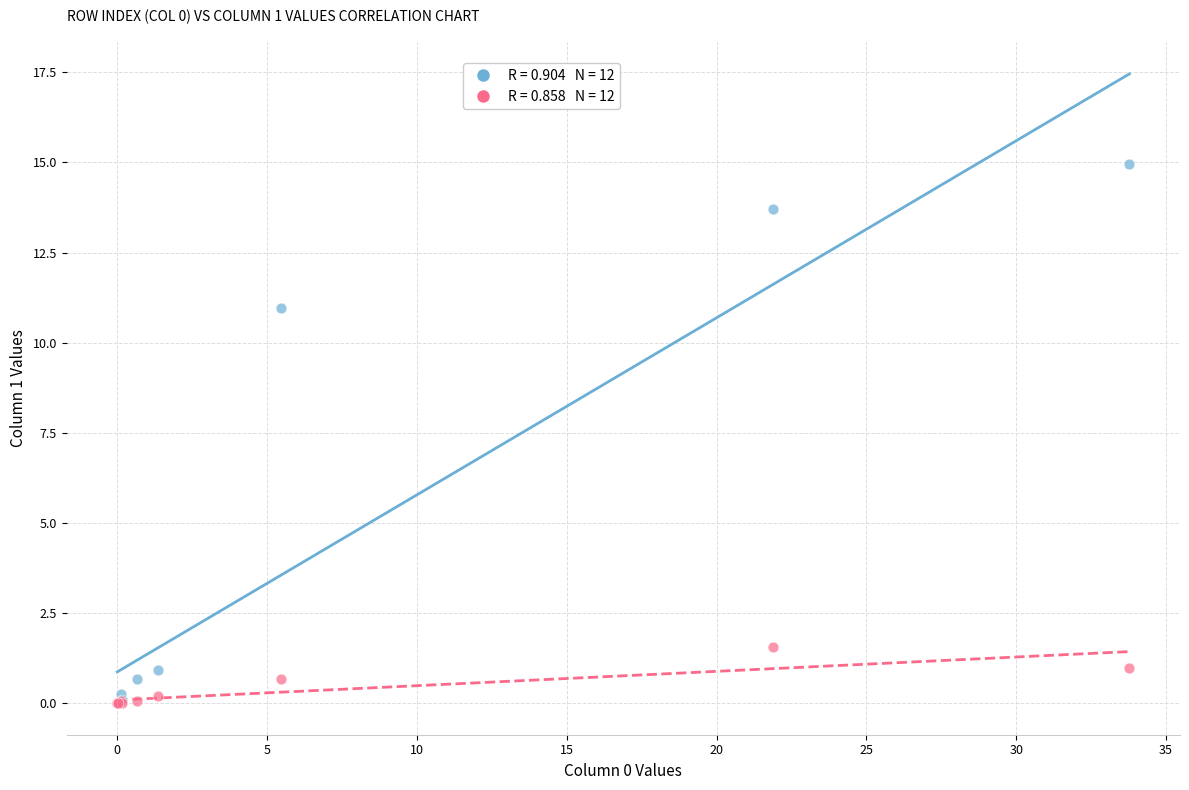

Across all series, what Y value is closest to 7?

11.0